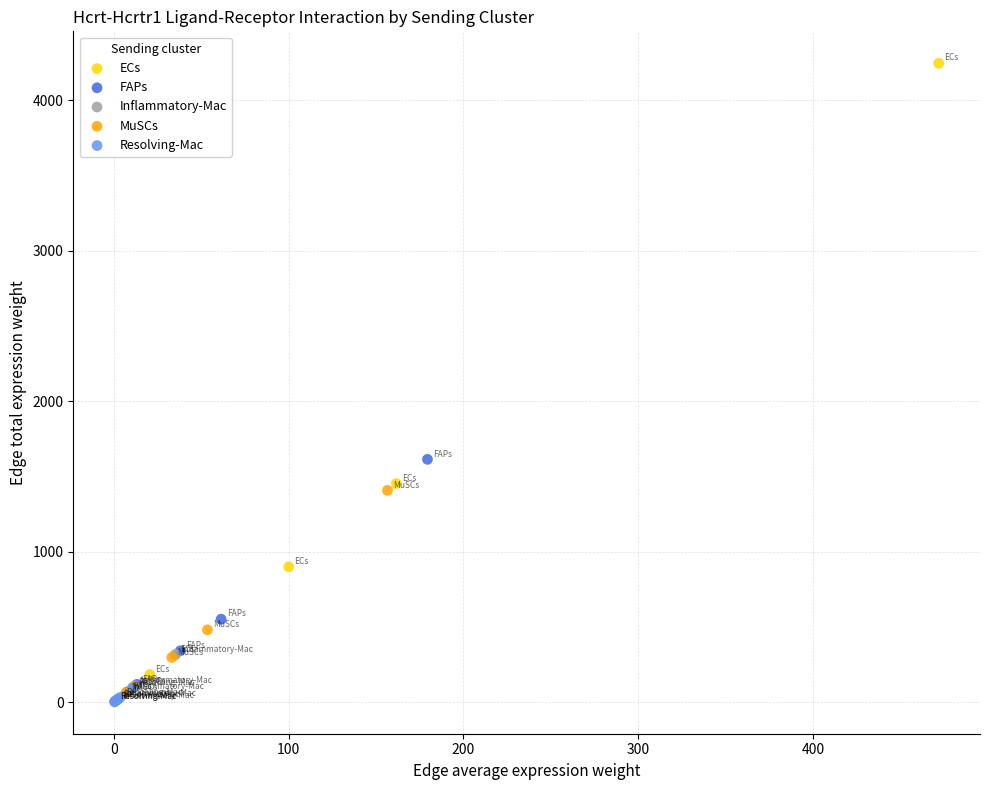

Which series contains the highest Y value?

ECs